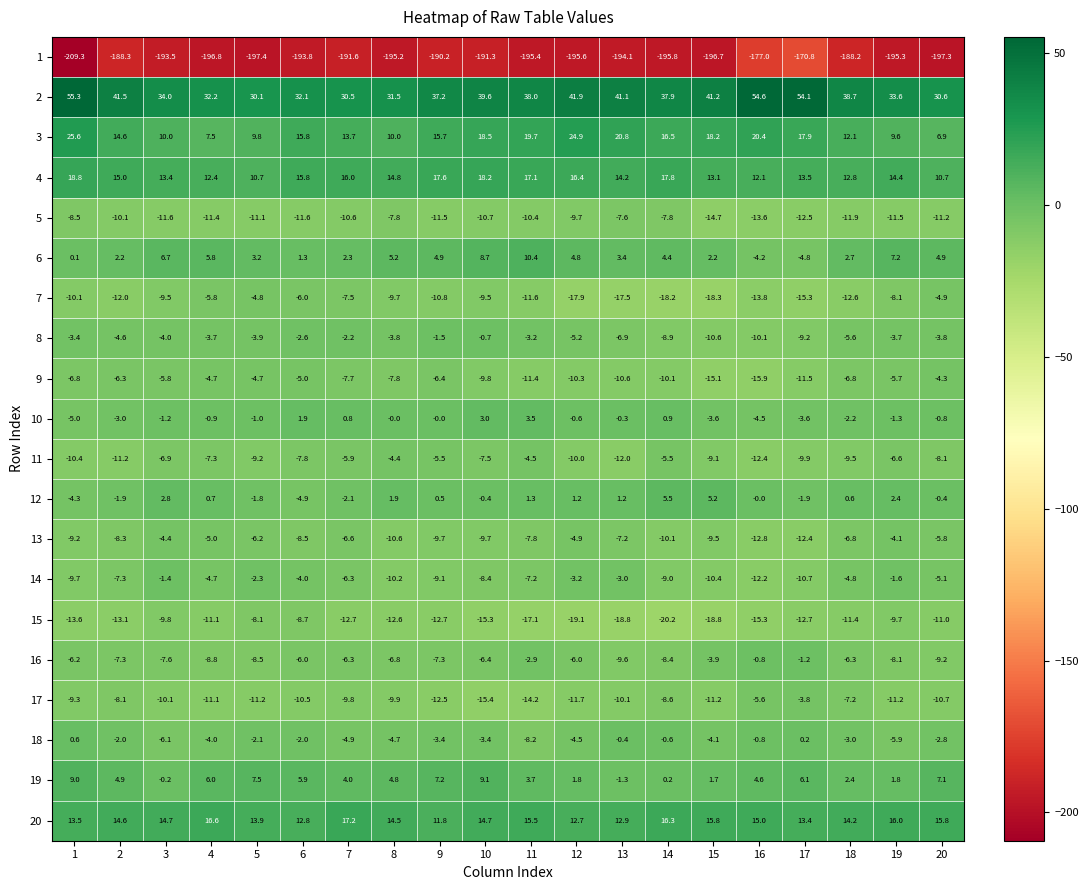

What is the minimum value shown in the chart?

-209.3